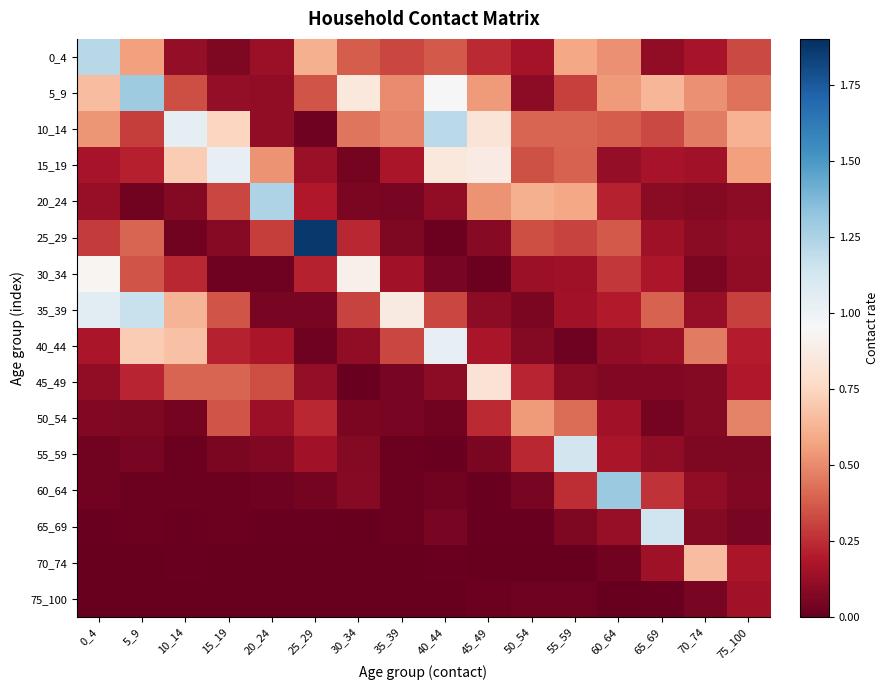

Reading left to right, list all the values displayed in this chart.

0_4: 0_4=1.2	5_9=0.6	10_14=0.1	15_19=0.1	20_24=0.1	25_29=0.6	30_34=0.4	35_39=0.3	40_44=0.4	45_49=0.2	50_54=0.2	55_59=0.6	60_64=0.5	65_69=0.1	70_74=0.2	75_100=0.3
5_9: 0_4=0.7	5_9=1.3	10_14=0.3	15_19=0.1	20_24=0.1	25_29=0.4	30_34=0.9	35_39=0.5	40_44=1.0	45_49=0.5	50_54=0.1	55_59=0.3	60_64=0.5	65_69=0.6	70_74=0.5	75_100=0.4
10_14: 0_4=0.5	5_9=0.3	10_14=1.0	15_19=0.7	20_24=0.1	25_29=0.0	30_34=0.4	35_39=0.5	40_44=1.2	45_49=0.8	50_54=0.4	55_59=0.4	60_64=0.4	65_69=0.3	70_74=0.5	75_100=0.6
15_19: 0_4=0.2	5_9=0.2	10_14=0.7	15_19=1.0	20_24=0.5	25_29=0.1	30_34=0.0	35_39=0.2	40_44=0.9	45_49=0.9	50_54=0.3	55_59=0.4	60_64=0.1	65_69=0.2	70_74=0.2	75_100=0.6
20_24: 0_4=0.1	5_9=0.0	10_14=0.1	15_19=0.3	20_24=1.2	25_29=0.2	30_34=0.1	35_39=0.0	40_44=0.1	45_49=0.5	50_54=0.6	55_59=0.6	60_64=0.2	65_69=0.1	70_74=0.1	75_100=0.1
25_29: 0_4=0.3	5_9=0.4	10_14=0.0	15_19=0.1	20_24=0.3	25_29=1.9	30_34=0.2	35_39=0.1	40_44=0.0	45_49=0.1	50_54=0.3	55_59=0.3	60_64=0.4	65_69=0.1	70_74=0.1	75_100=0.1
30_34: 0_4=0.9	5_9=0.4	10_14=0.2	15_19=0.0	20_24=0.0	25_29=0.2	30_34=0.9	35_39=0.1	40_44=0.0	45_49=0.0	50_54=0.1	55_59=0.1	60_64=0.3	65_69=0.2	70_74=0.1	75_100=0.1
35_39: 0_4=1.1	5_9=1.2	10_14=0.6	15_19=0.4	20_24=0.1	25_29=0.1	30_34=0.3	35_39=0.9	40_44=0.3	45_49=0.1	50_54=0.1	55_59=0.2	60_64=0.2	65_69=0.4	70_74=0.1	75_100=0.3
40_44: 0_4=0.2	5_9=0.7	10_14=0.7	15_19=0.2	20_24=0.2	25_29=0.0	30_34=0.1	35_39=0.3	40_44=1.0	45_49=0.2	50_54=0.1	55_59=0.0	60_64=0.1	65_69=0.1	70_74=0.5	75_100=0.2
45_49: 0_4=0.1	5_9=0.2	10_14=0.4	15_19=0.4	20_24=0.3	25_29=0.1	30_34=0.0	35_39=0.0	40_44=0.1	45_49=0.8	50_54=0.2	55_59=0.1	60_64=0.1	65_69=0.1	70_74=0.1	75_100=0.2
50_54: 0_4=0.1	5_9=0.1	10_14=0.0	15_19=0.3	20_24=0.1	25_29=0.2	30_34=0.1	35_39=0.0	40_44=0.0	45_49=0.2	50_54=0.5	55_59=0.4	60_64=0.2	65_69=0.0	70_74=0.1	75_100=0.5
55_59: 0_4=0.0	5_9=0.0	10_14=0.0	15_19=0.1	20_24=0.1	25_29=0.2	30_34=0.1	35_39=0.0	40_44=0.0	45_49=0.1	50_54=0.2	55_59=1.1	60_64=0.2	65_69=0.1	70_74=0.1	75_100=0.1
60_64: 0_4=0.0	5_9=0.0	10_14=0.0	15_19=0.0	20_24=0.0	25_29=0.0	30_34=0.1	35_39=0.0	40_44=0.0	45_49=0.0	50_54=0.1	55_59=0.2	60_64=1.3	65_69=0.3	70_74=0.1	75_100=0.1
65_69: 0_4=0.0	5_9=0.0	10_14=0.0	15_19=0.0	20_24=0.0	25_29=0.0	30_34=0.0	35_39=0.0	40_44=0.0	45_49=0.0	50_54=0.0	55_59=0.1	60_64=0.1	65_69=1.1	70_74=0.1	75_100=0.1
70_74: 0_4=0.0	5_9=0.0	10_14=0.0	15_19=0.0	20_24=0.0	25_29=0.0	30_34=0.0	35_39=0.0	40_44=0.0	45_49=0.0	50_54=0.0	55_59=0.0	60_64=0.0	65_69=0.1	70_74=0.7	75_100=0.2
75_100: 0_4=0.0	5_9=0.0	10_14=0.0	15_19=0.0	20_24=0.0	25_29=0.0	30_34=0.0	35_39=0.0	40_44=0.0	45_49=0.0	50_54=0.0	55_59=0.0	60_64=0.0	65_69=0.0	70_74=0.0	75_100=0.2